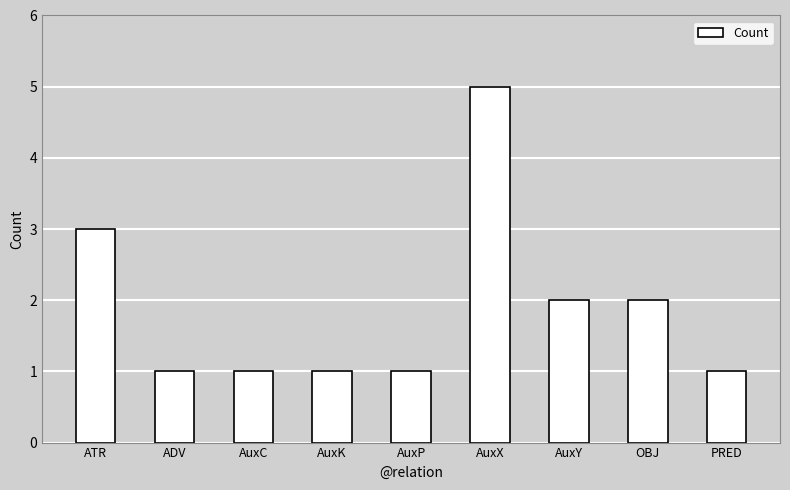

Read the value at AuxK.

1